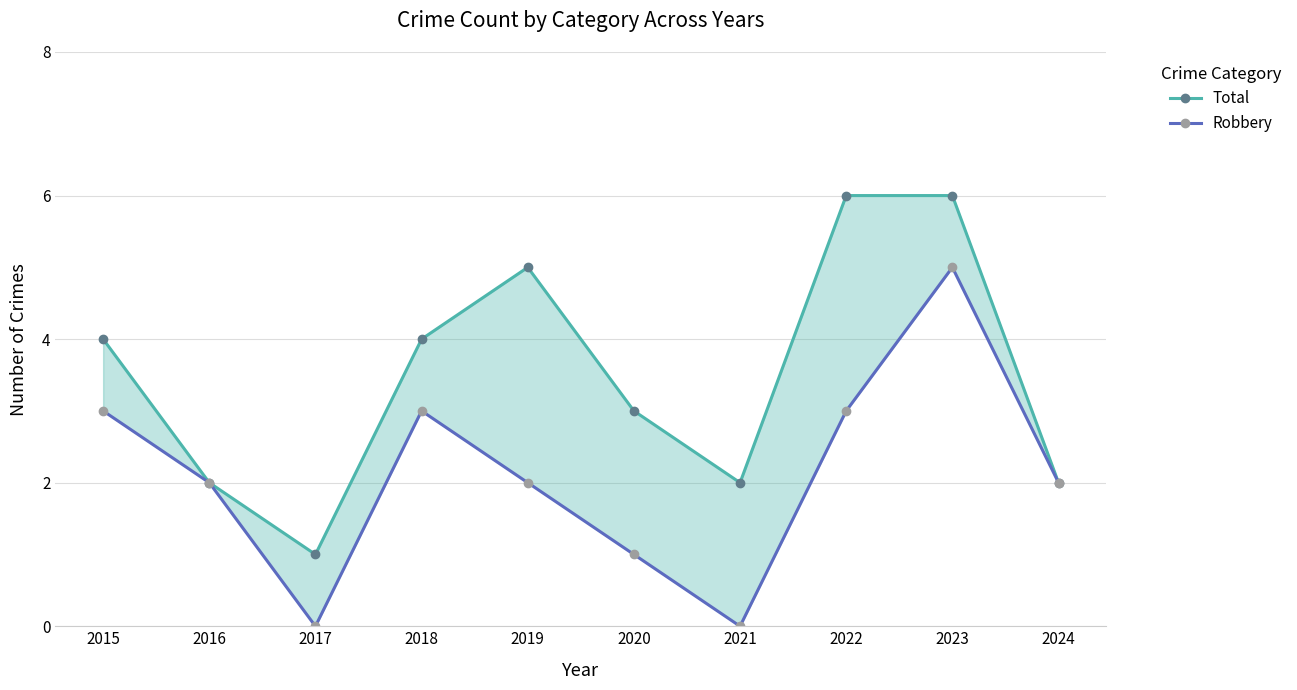

Between 2017 and 2019, which series saw the biggest shift?

Total